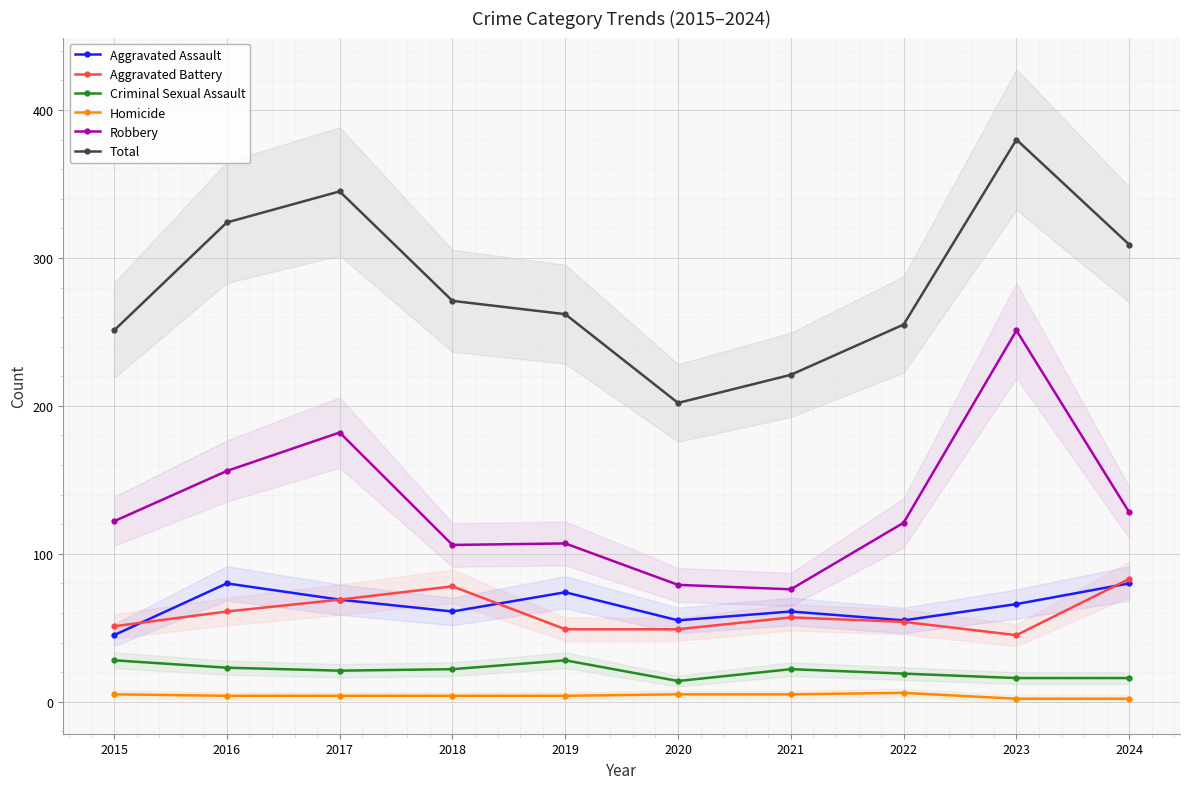

List the labels in order of Criminal Sexual Assault value, smallest first.

2020, 2023, 2024, 2022, 2017, 2018, 2021, 2016, 2015, 2019